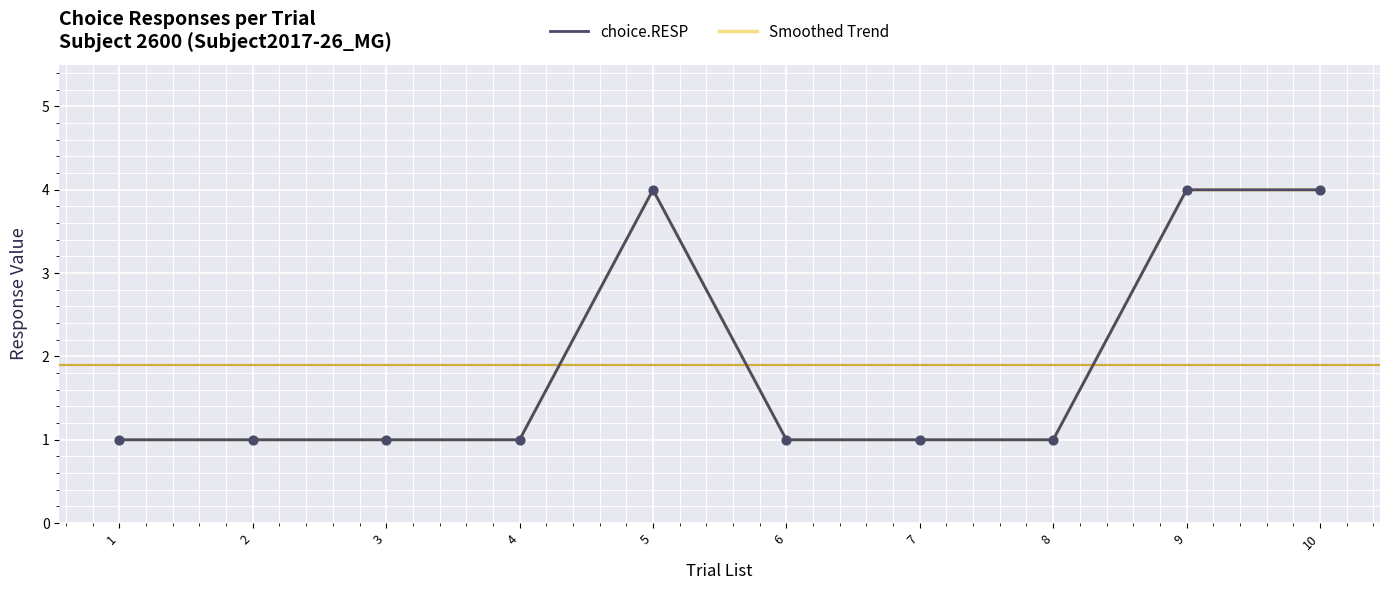

What is the total value across all series at 4?

2